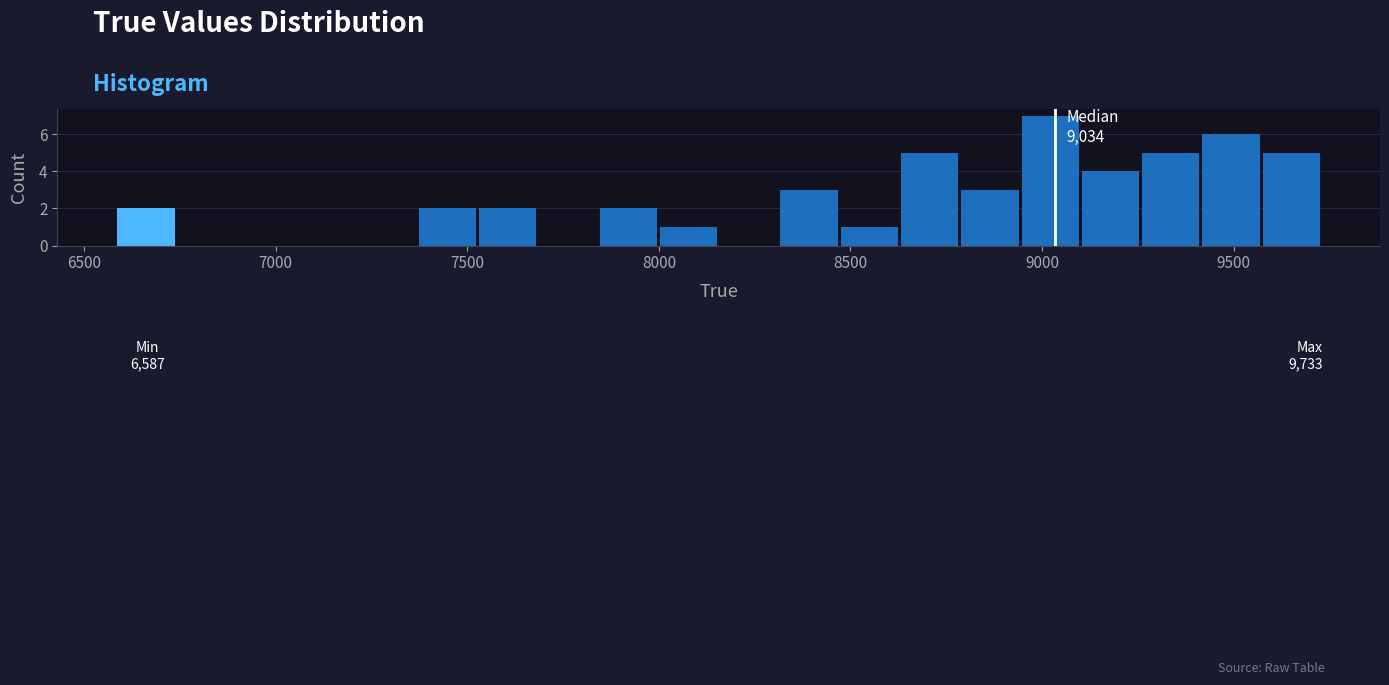

Read against the x-axis, roughly where is the centre of the tallest bar?

9000